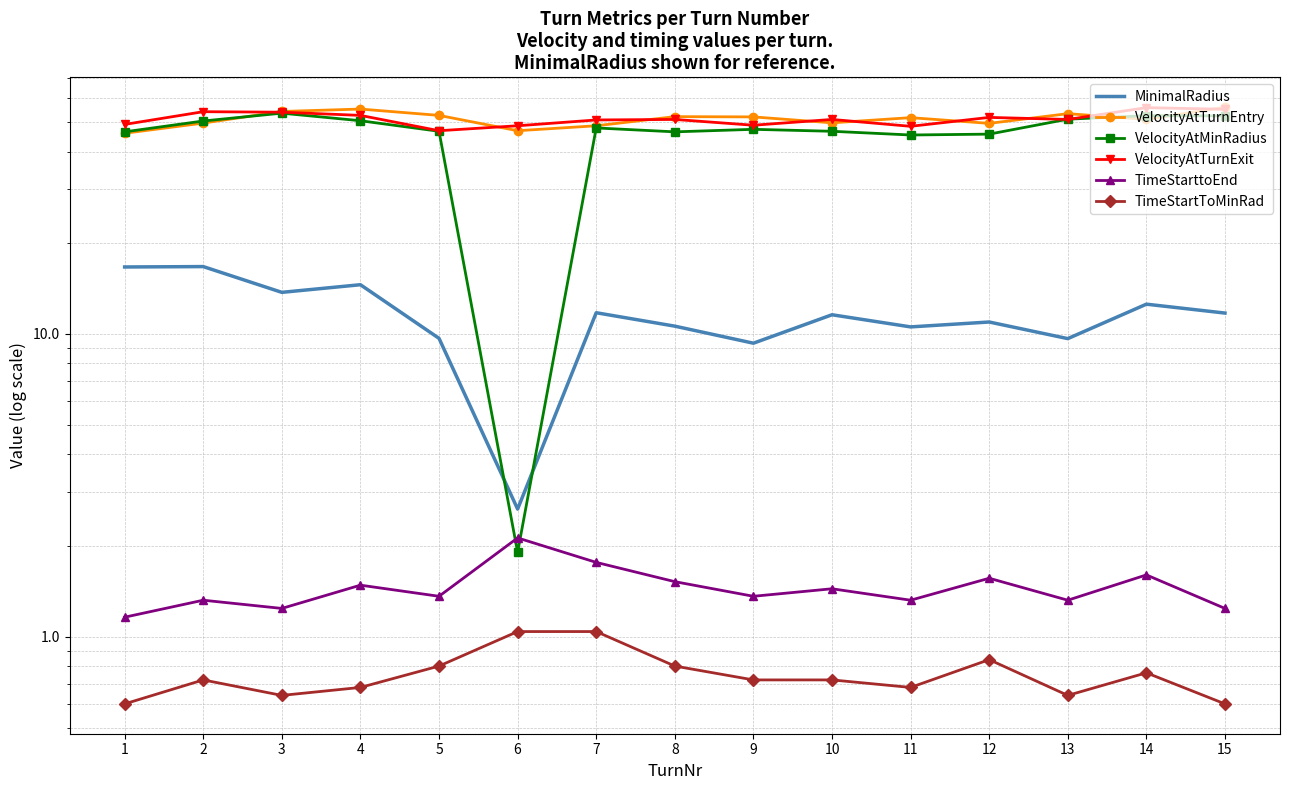

What is the value of the TimeStartToMinRad point at the 7th from the left?

1.0